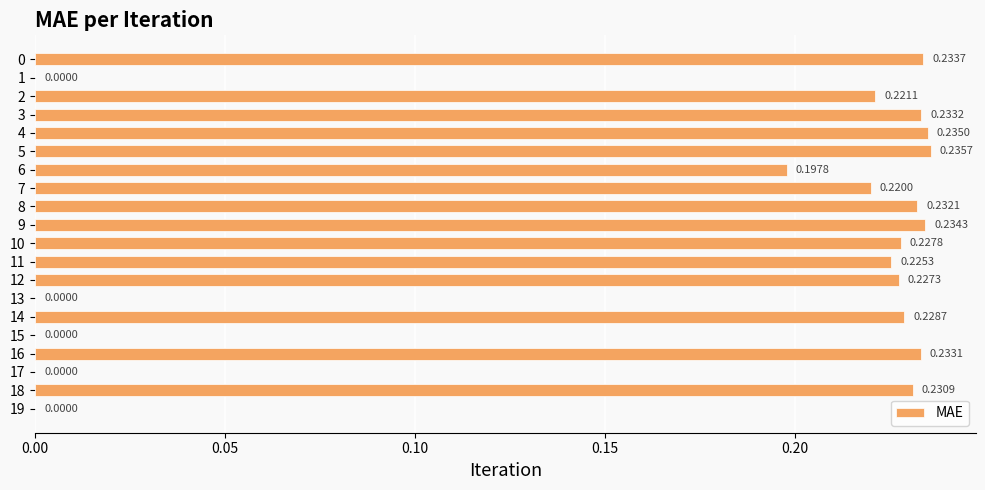

What is the sum of the values at 11 and 10?

0.5